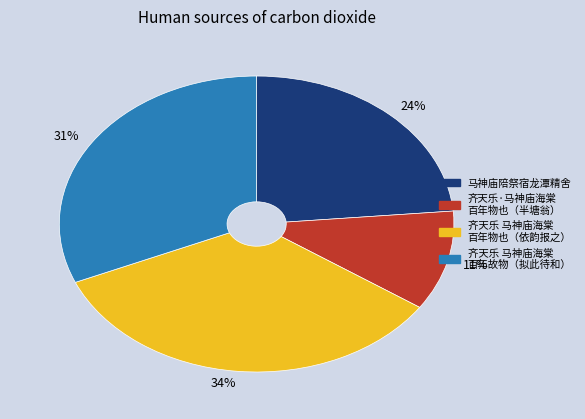

Do 11% and 24% together represent more than half of the pie?

No